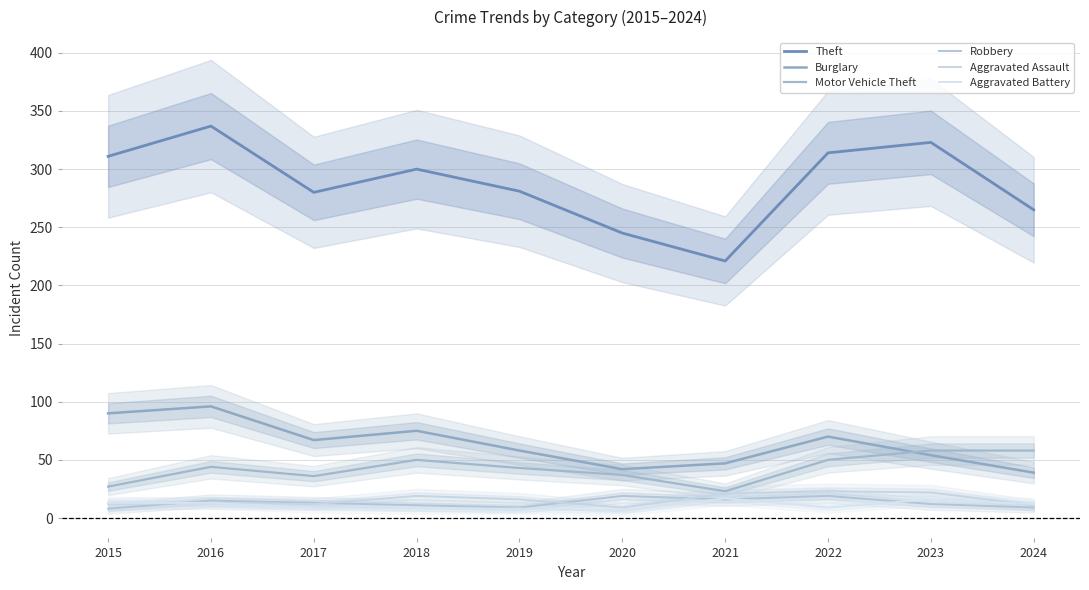

What is the average value of the Motor Vehicle Theft series?

43